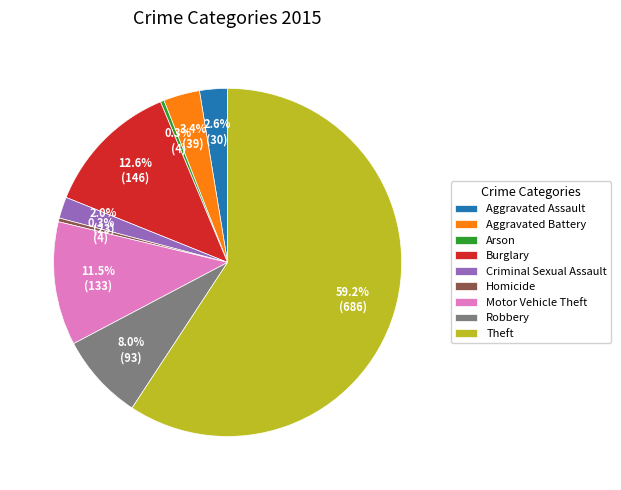

Approximately how many times larger is the value at Aggravated Battery compared to Burglary?

0.3